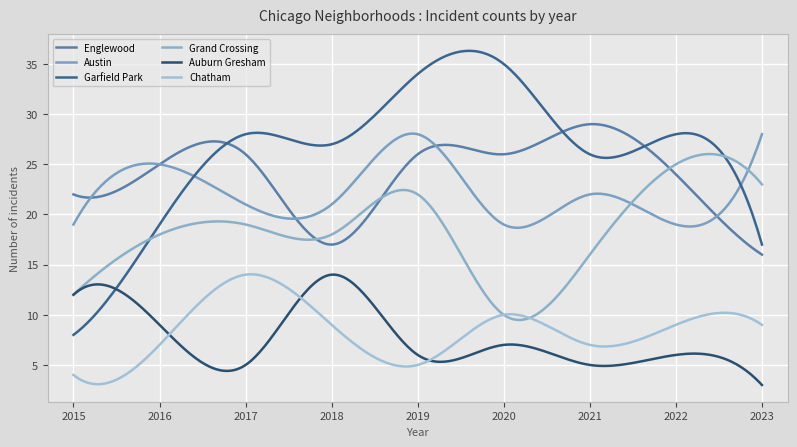

What is the average value of the Garfield Park series?

26.5